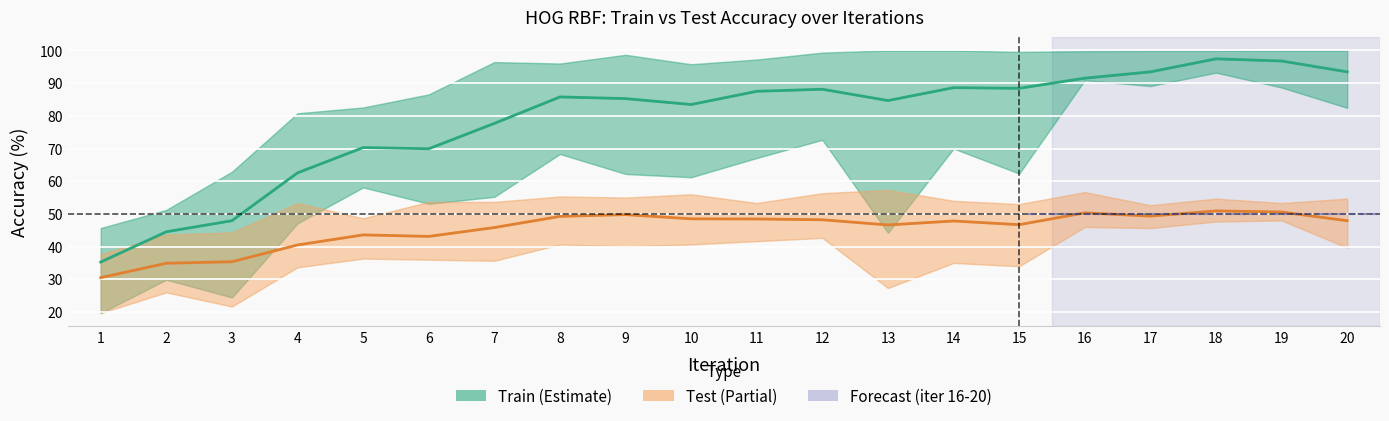

How many lines are shown in the chart?

2